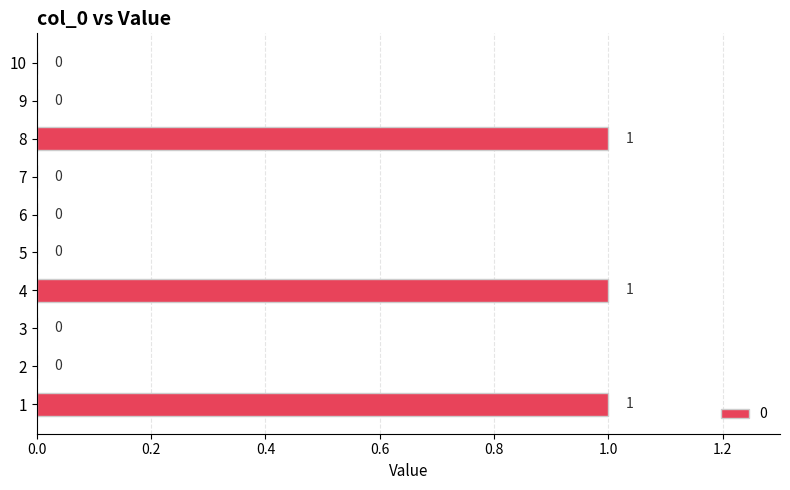

How many distinct data groups are displayed?

1